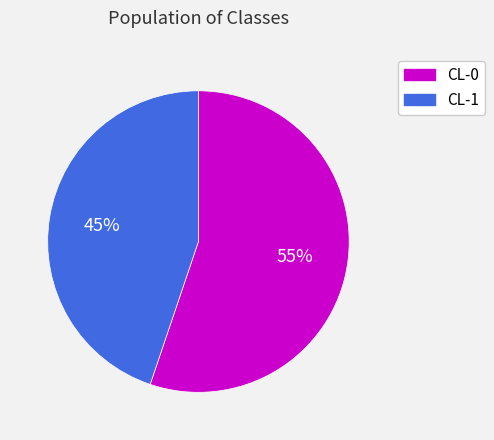

How many segments does this pie chart have?

2